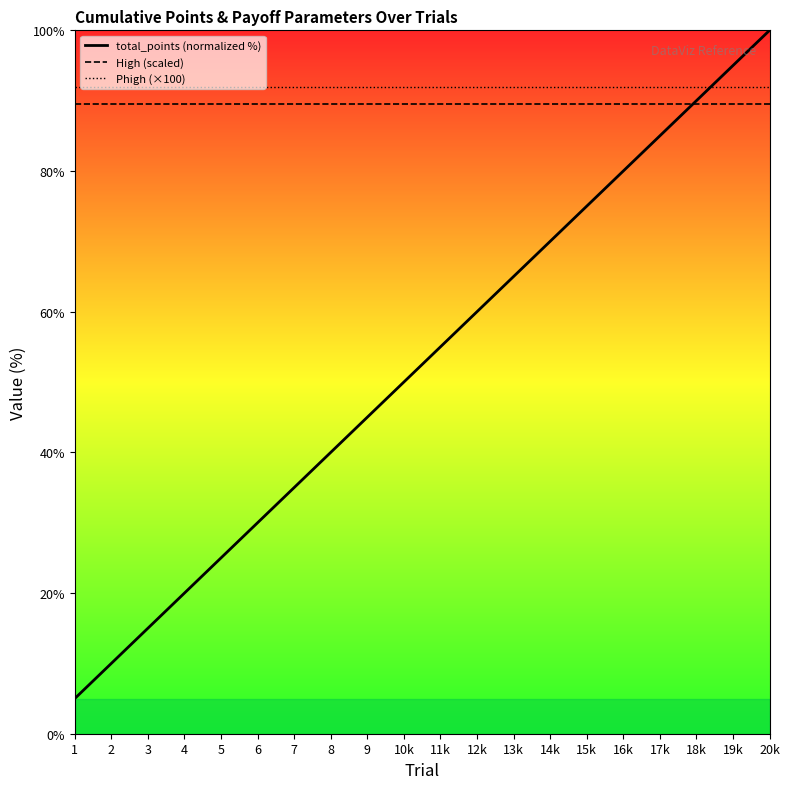

At how many categories does at least one series exceed 32?

20